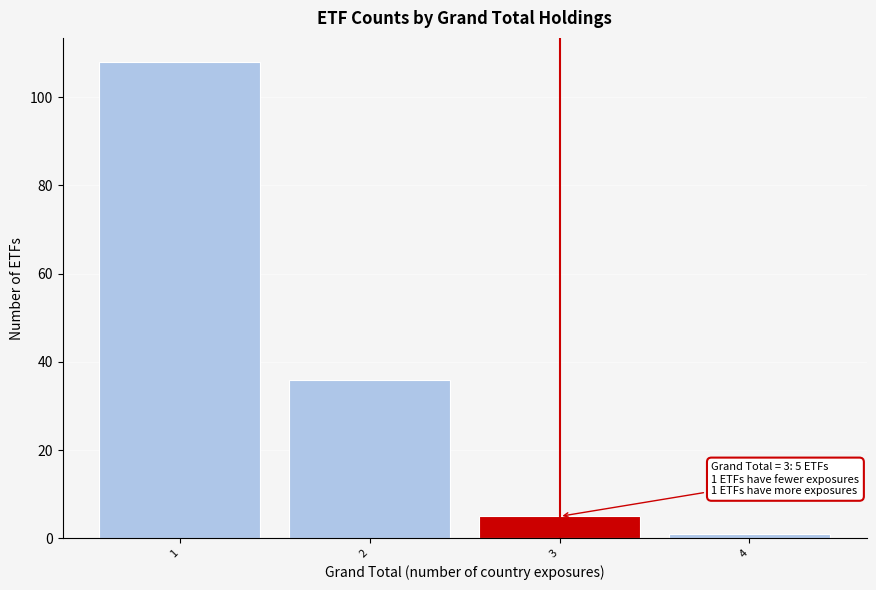

Which range on the x-axis has the tallest bar?

0.5 to 1.5